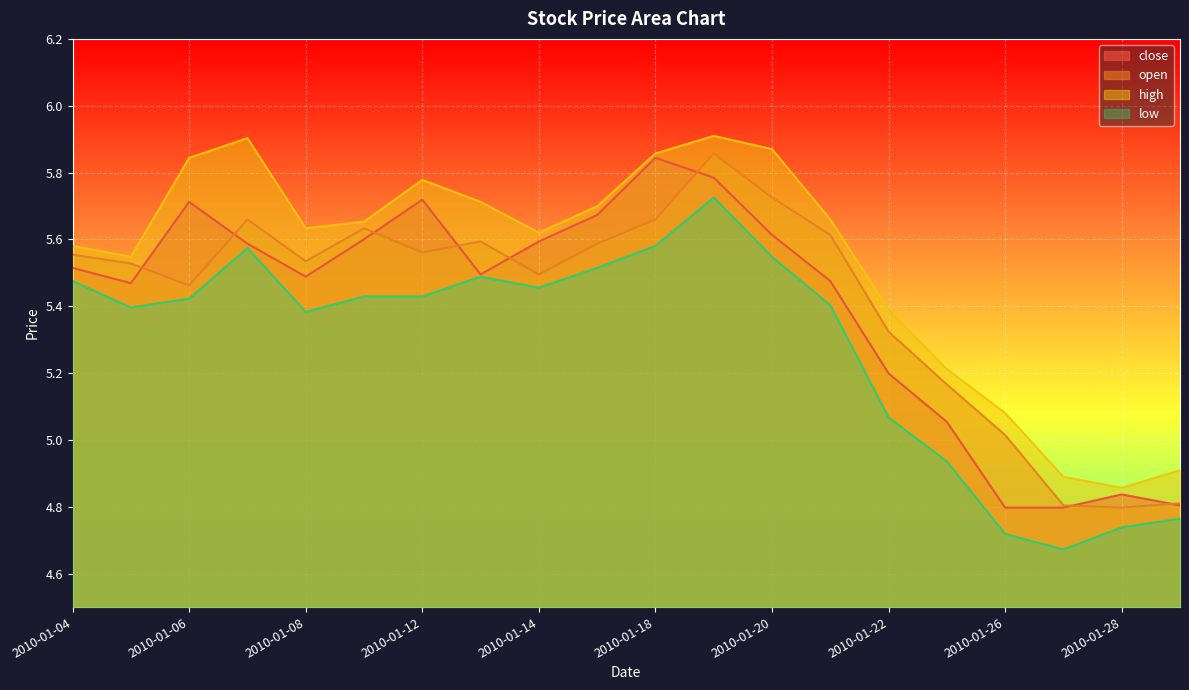

How many values in the high series exceed 5?

17